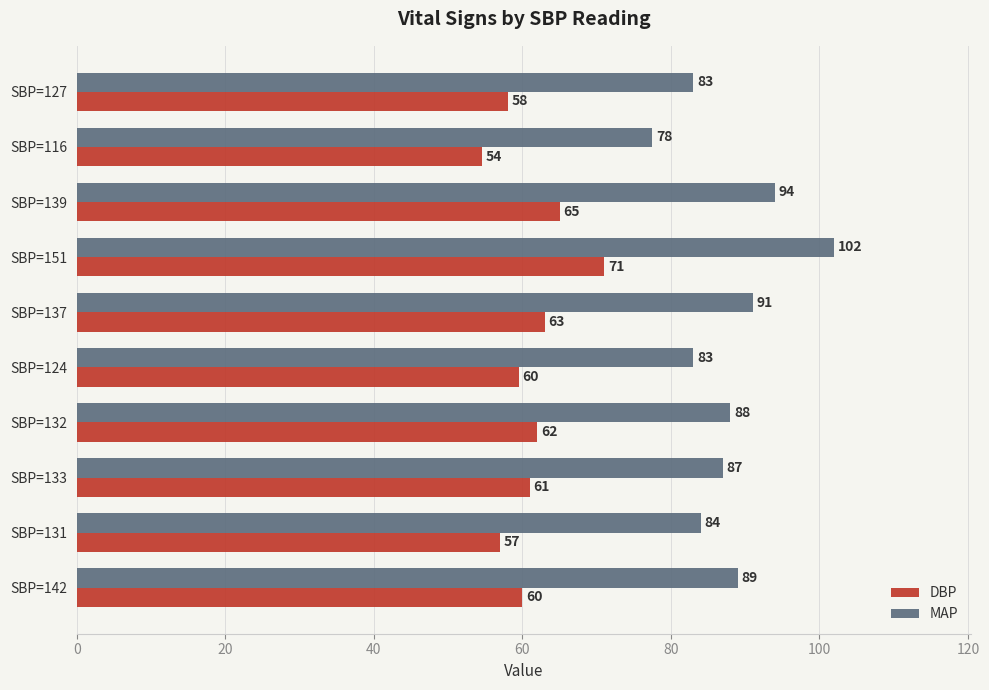

What is the difference between the second highest and second lowest values in the DBP series?

8.0